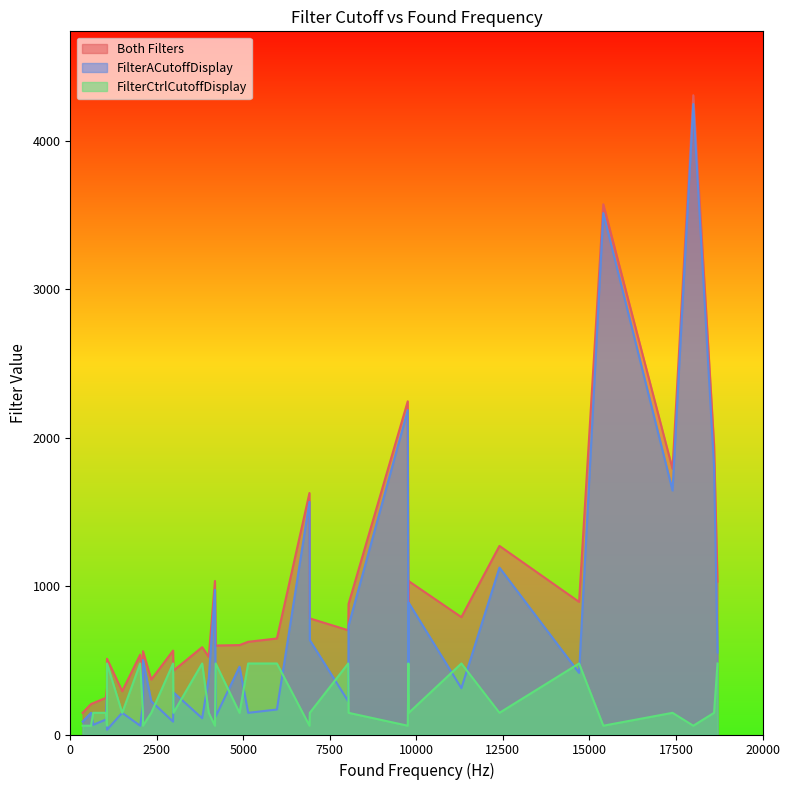

What is the total value across all series at 0?

422.8